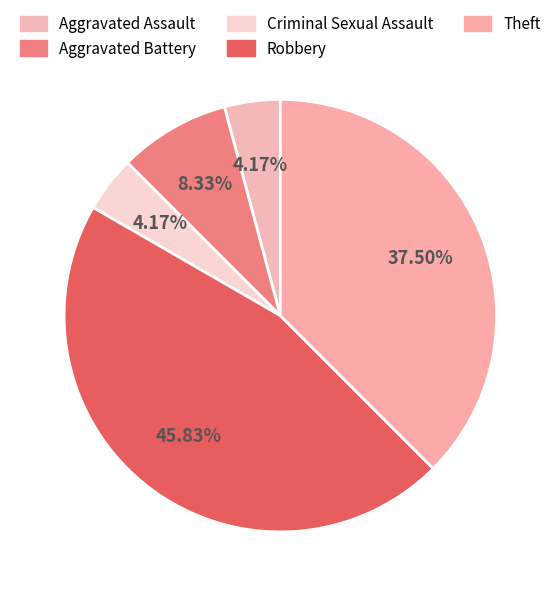

How many segments does this pie chart have?

5